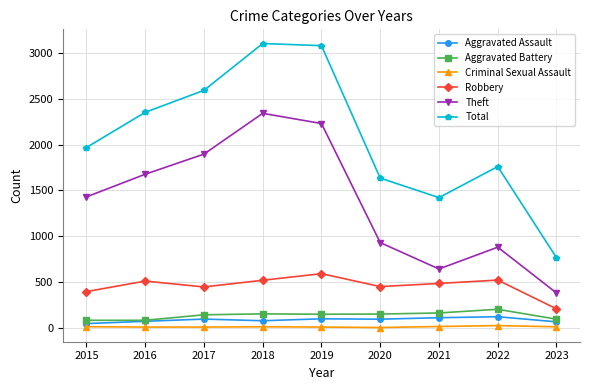

What is the spread (max minus min) of values at 2020?

1631